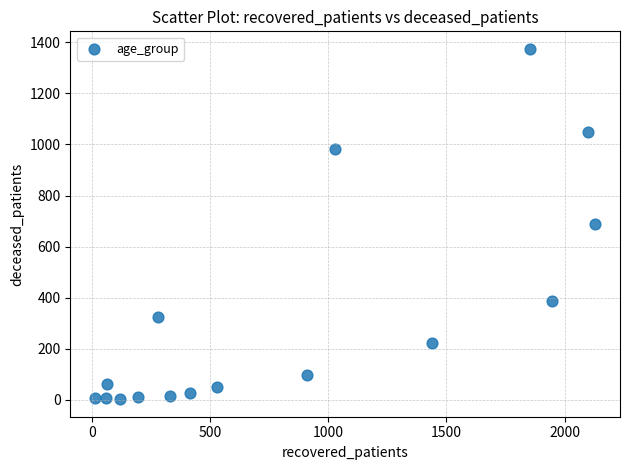

What is the range of Y values (max minus min)?

1371